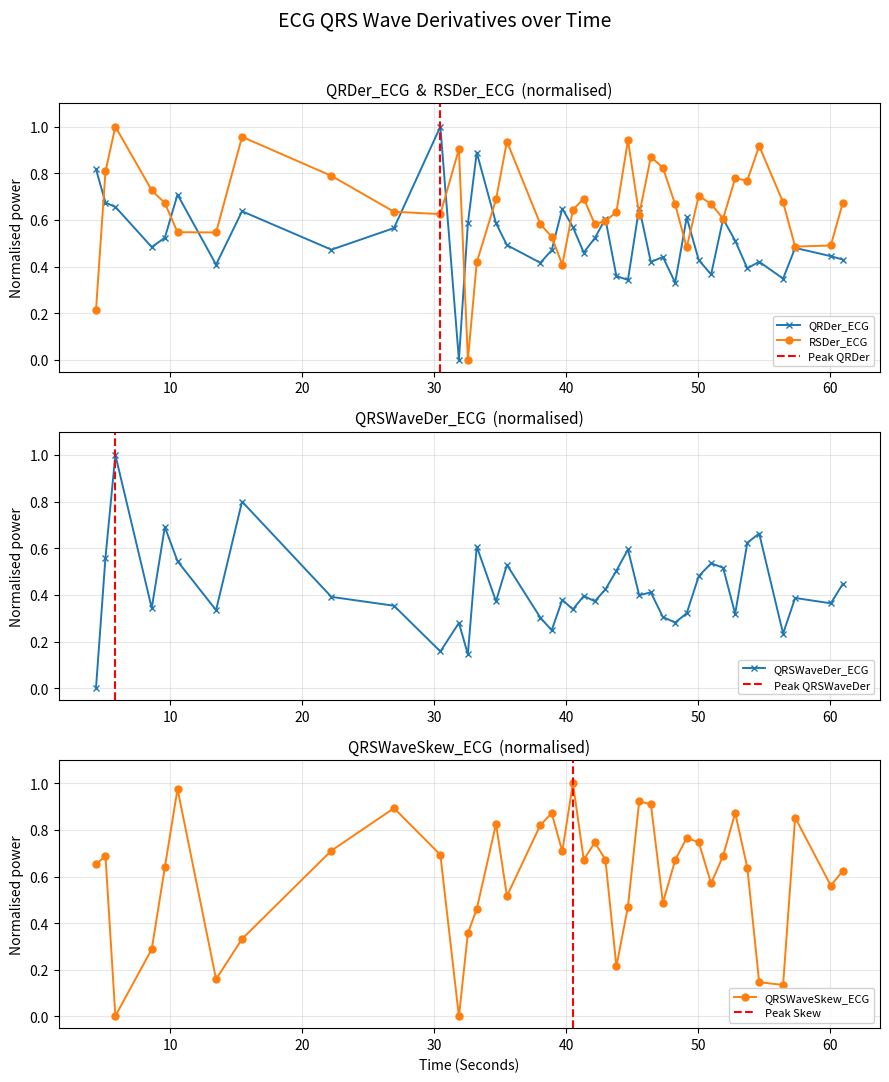

Rank the series by their average value, from lowest to highest.

QRSWaveDer_ECG, QRDer_ECG, QRSWaveSkew_ECG, RSDer_ECG